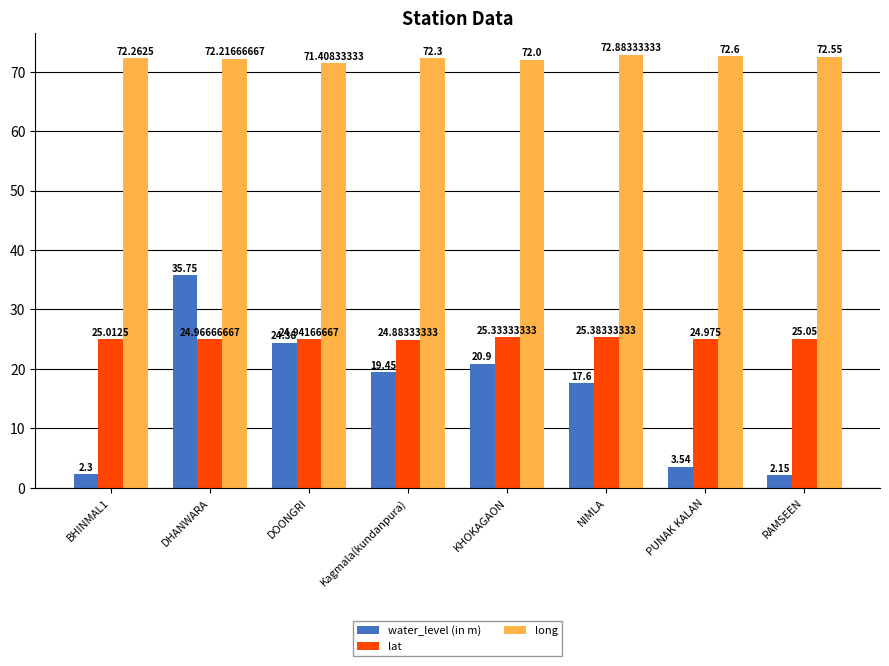

At RAMSEEN, list the series in order from smallest to largest.

water_level (in m), lat, long